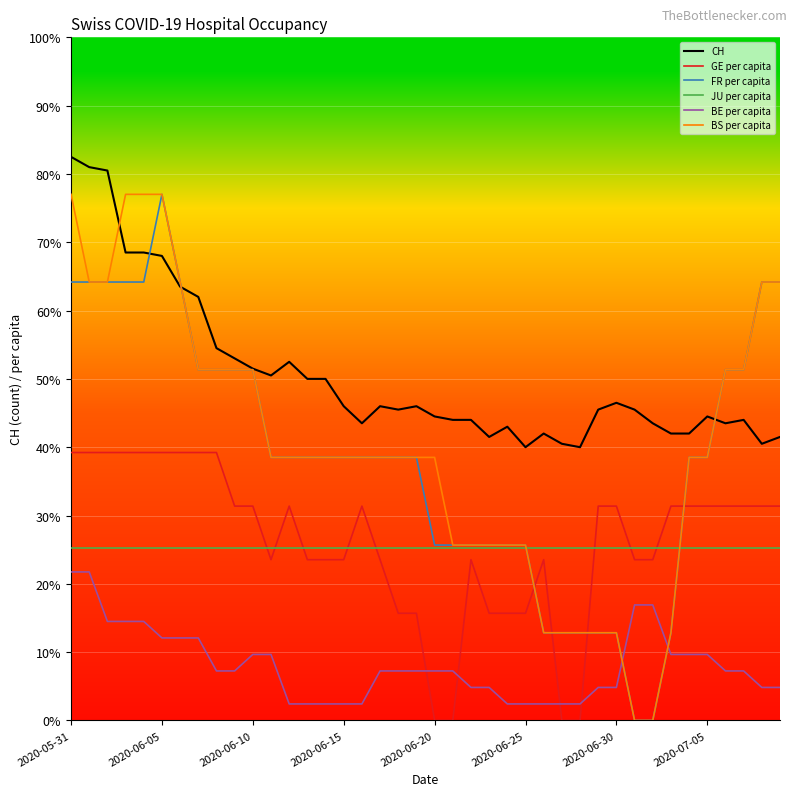

At which category does GE per capita reach its first local valley?

11